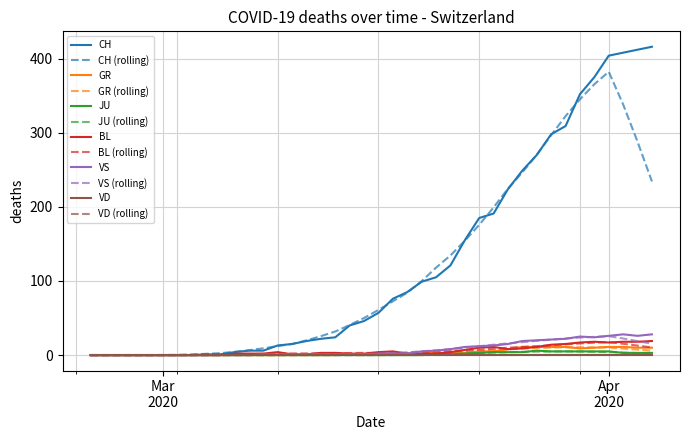

True or false: CH and BL cross at least once.

False